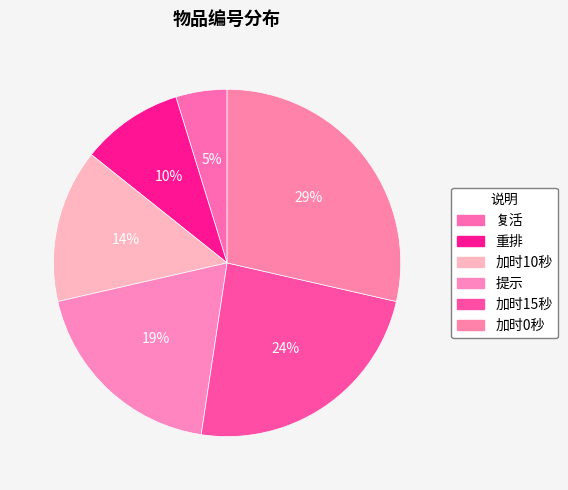

Count the number of slices in the pie.

6